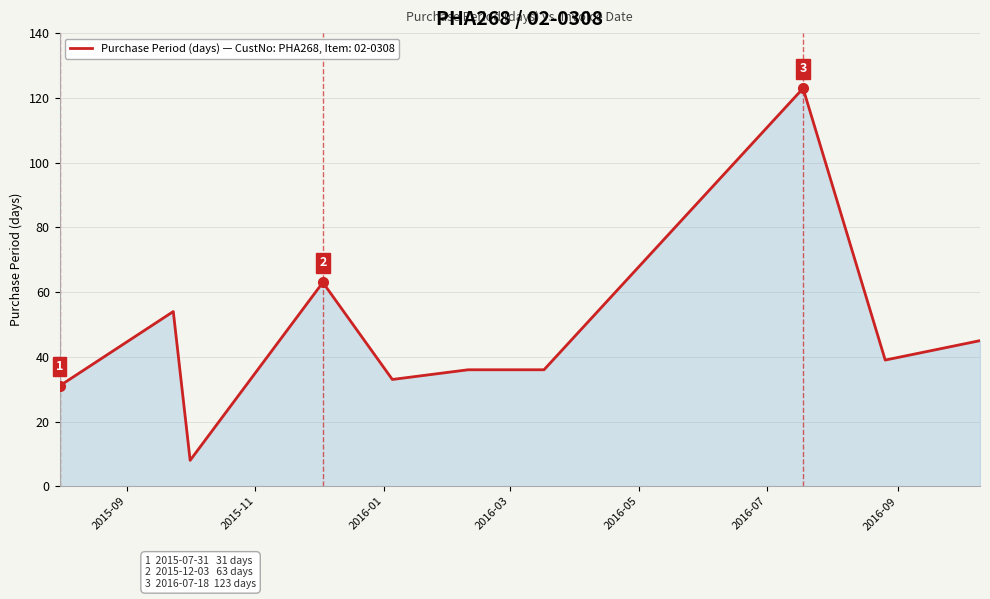

Does the chart have visible grid lines?

Yes